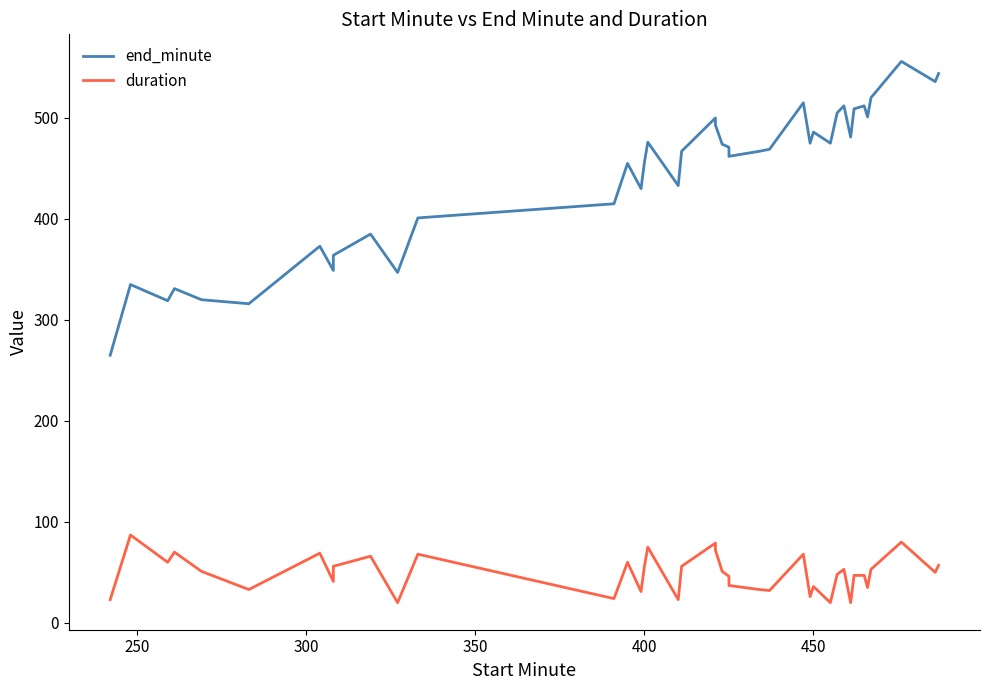

True or false: duration and end_minute cross at least once.

False